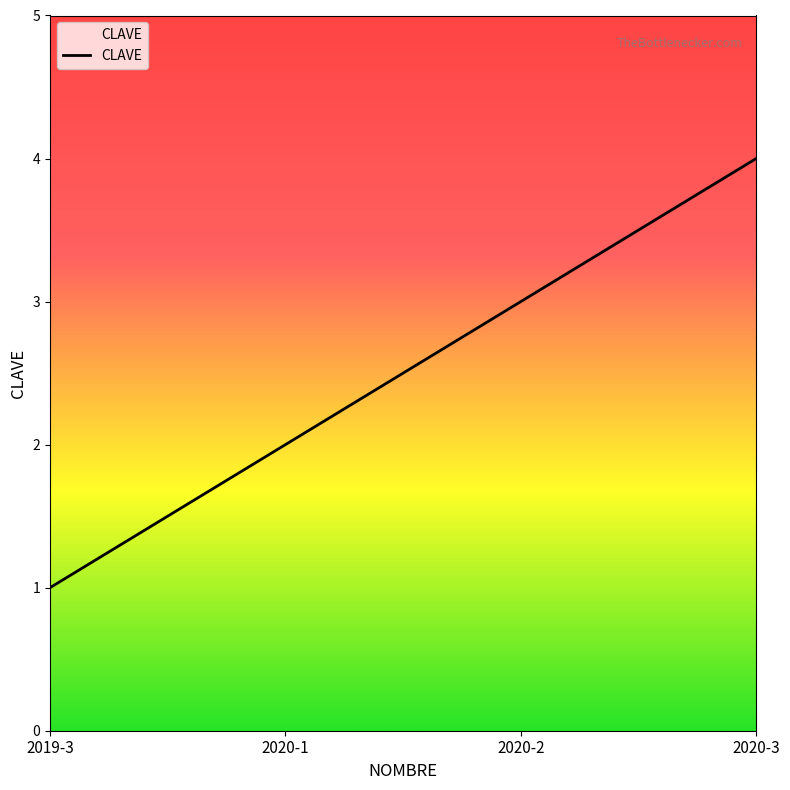

True or false: the data has more than 2 interior local peaks.

False